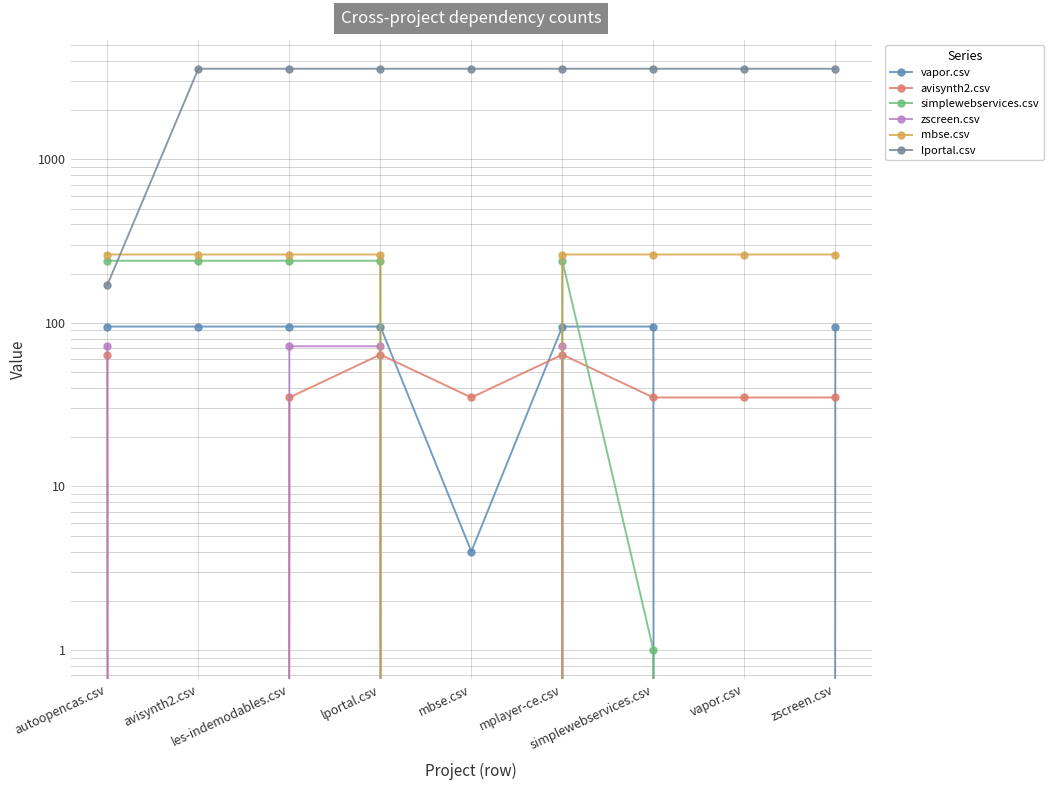

At how many categories does at least one series exceed 1959?

8